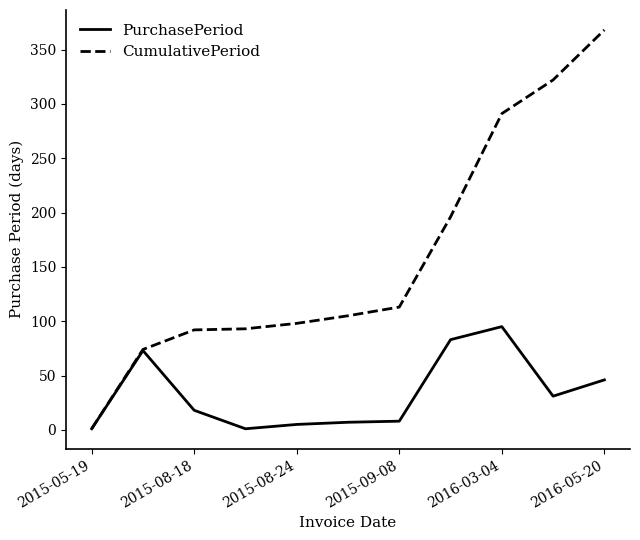

Which series has the widest spread of values?

CumulativePeriod